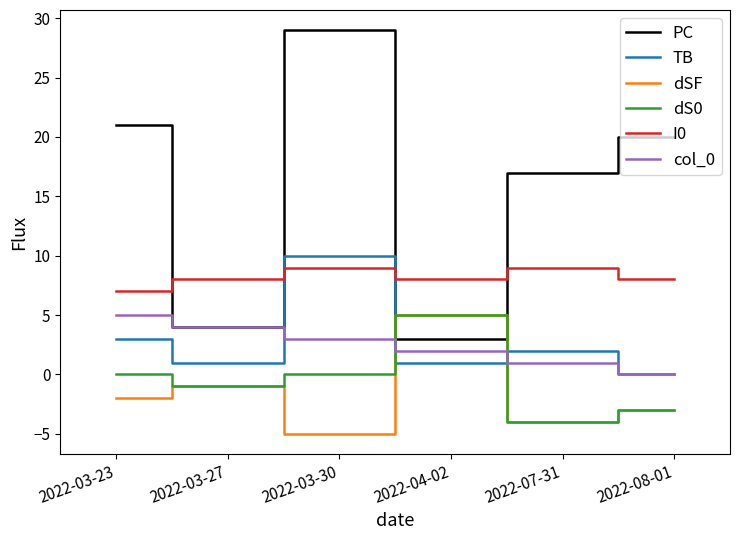

Rank the series at 2022-03-23 from lowest to highest value.

dSF, dS0, TB, col_0, I0, PC